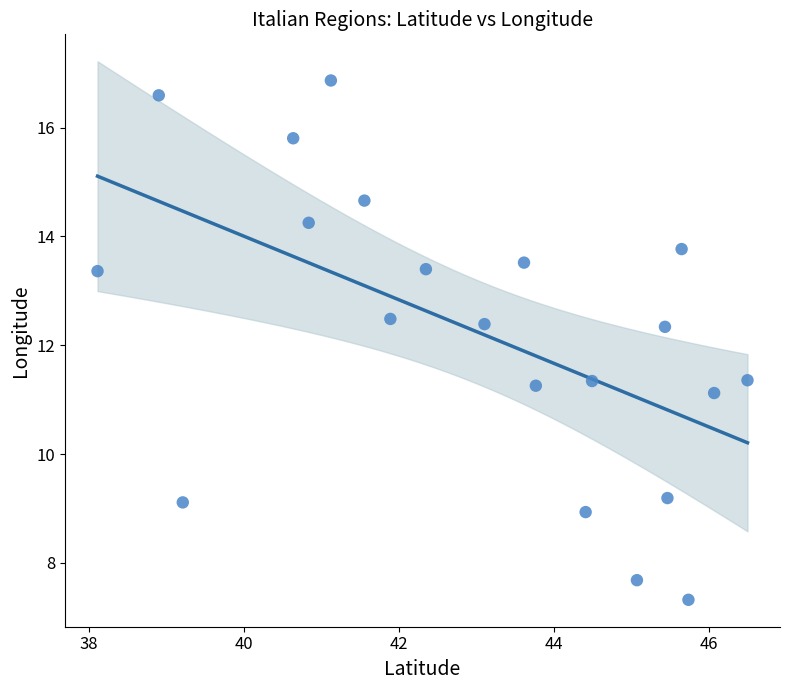

What is the range of X values (max minus min)?

8.4